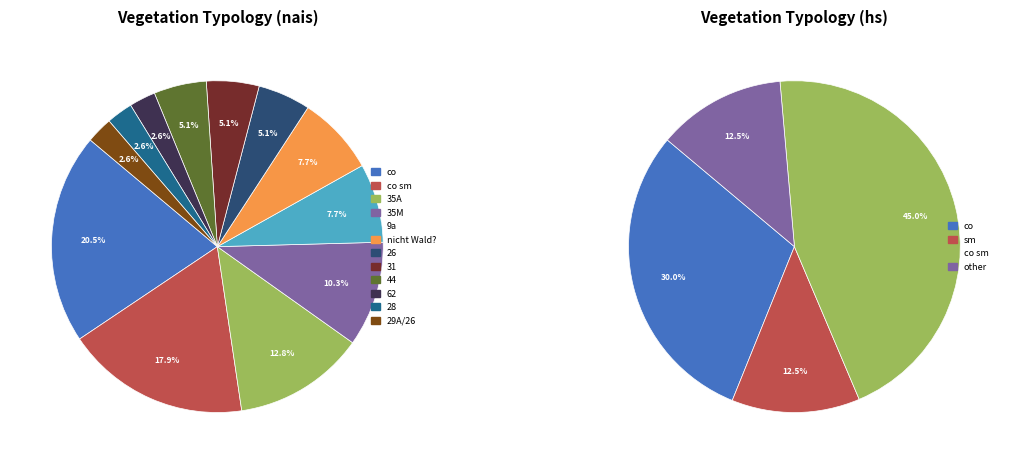

What percentage is the 29A/26 slice, to the nearest percent?

3%